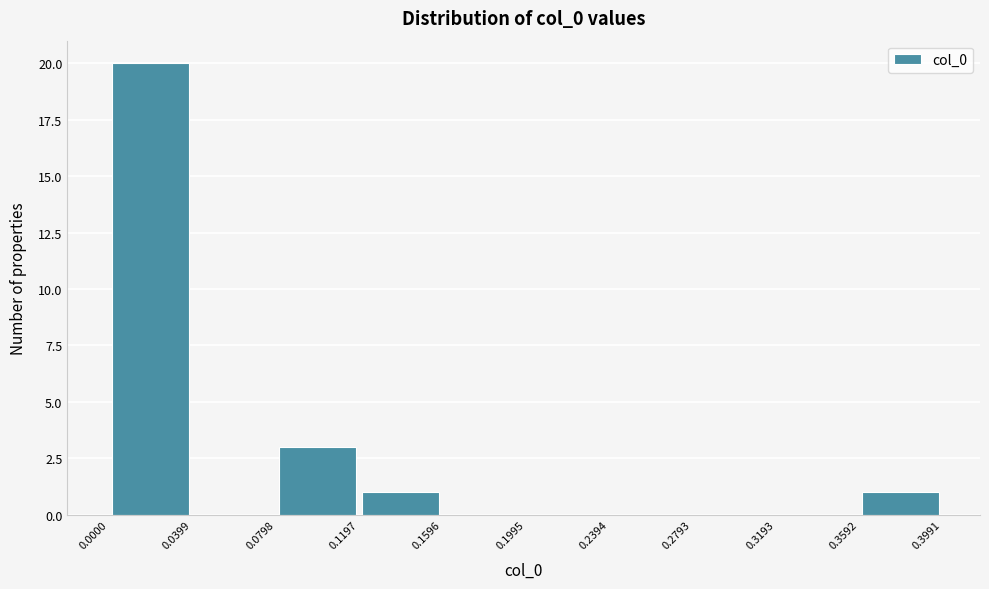

Reading left to right, list every bar in this chart as the range it spans on the x-axis followed by its height. The values are not printed on the chart, so give them approximately, as read against the axis.

0.0000 to 0.0399: 20
0.0399 to 0.0798: 0
0.0798 to 0.1197: 3
0.1197 to 0.1596: 1
0.1596 to 0.1995: 0
0.1995 to 0.2394: 0
0.2394 to 0.2793: 0
0.2793 to 0.3193: 0
0.3193 to 0.3592: 0
0.3592 to 0.3991: 1